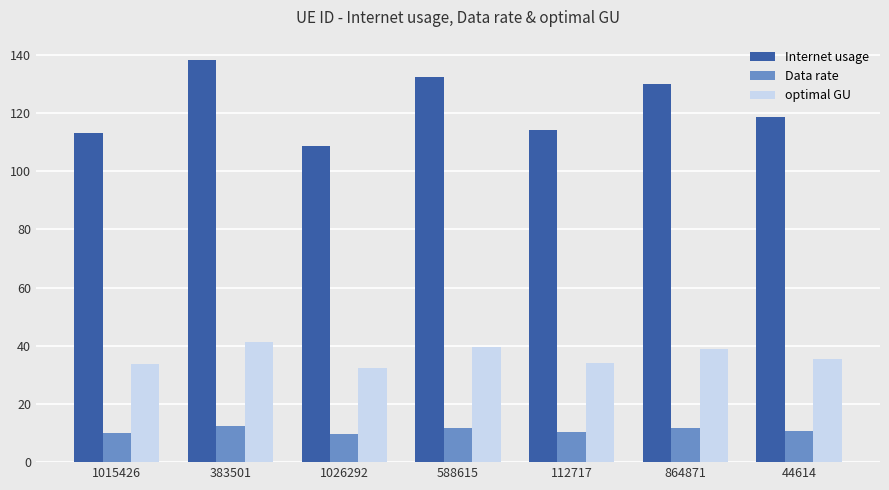

What is the difference between the maximum and minimum values in the optimal GU series?

8.8